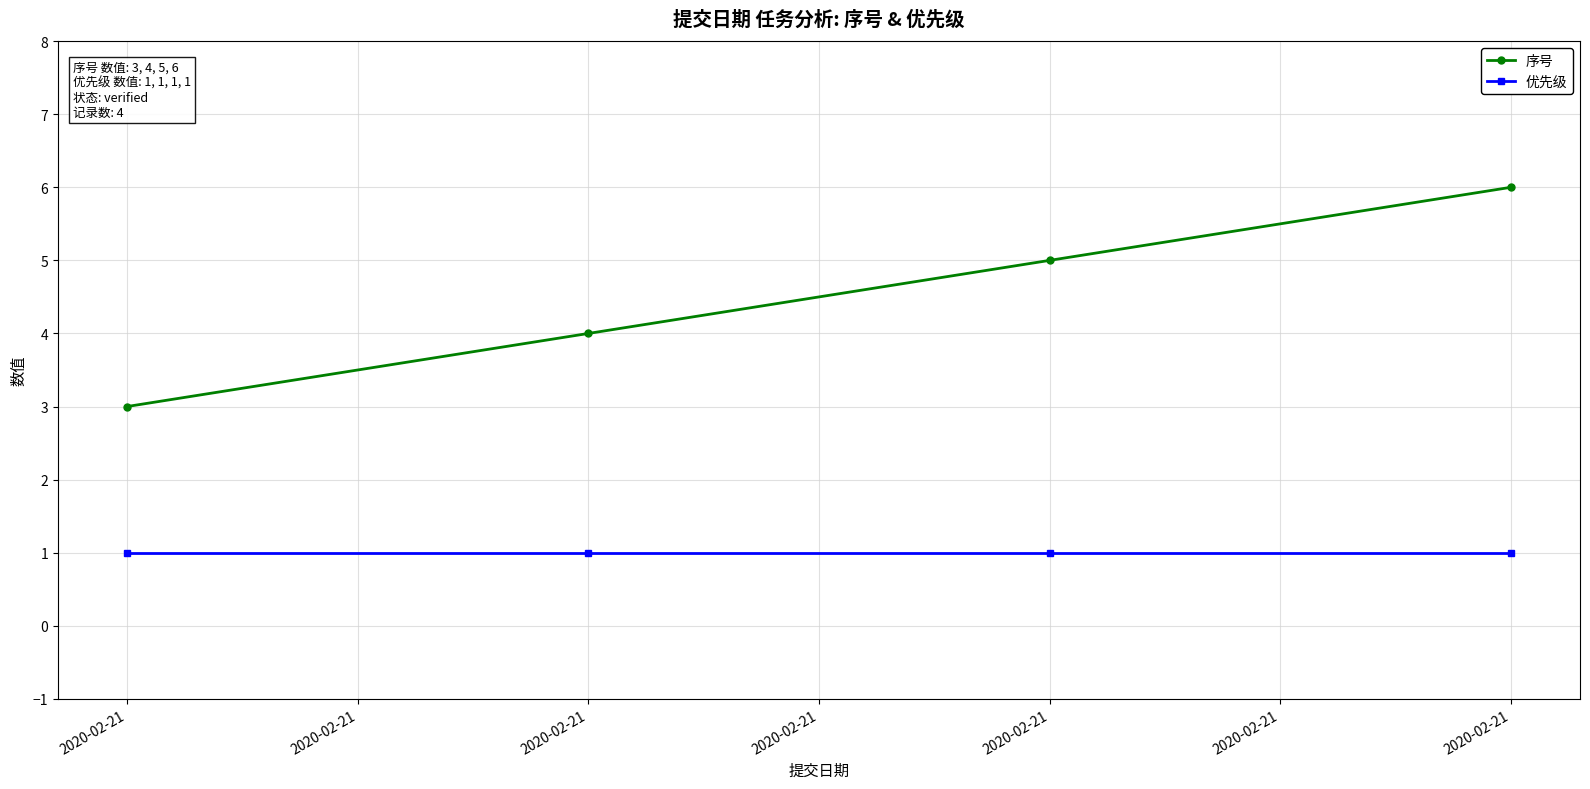

Which series has the largest range (max minus min)?

序号